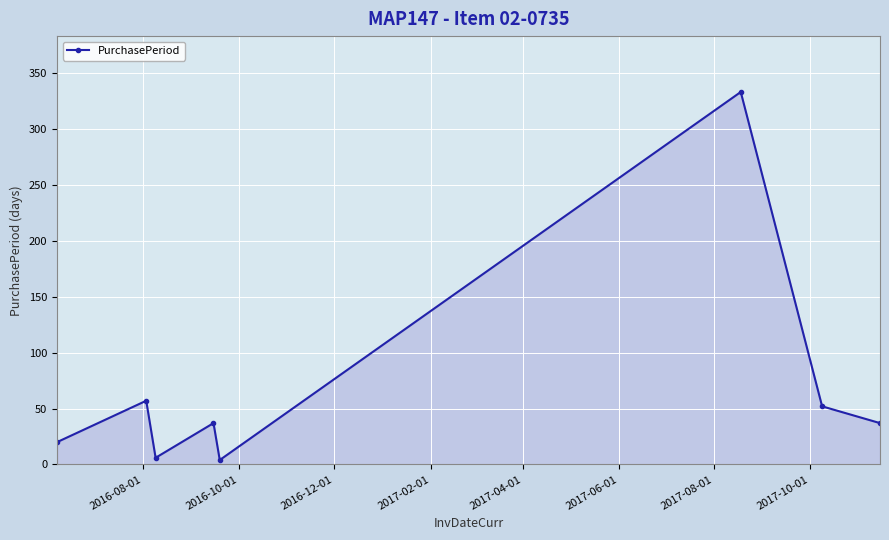

Reading left to right, transcribe all the data shown in this chart.

20	57	6	37	4	333	52	37